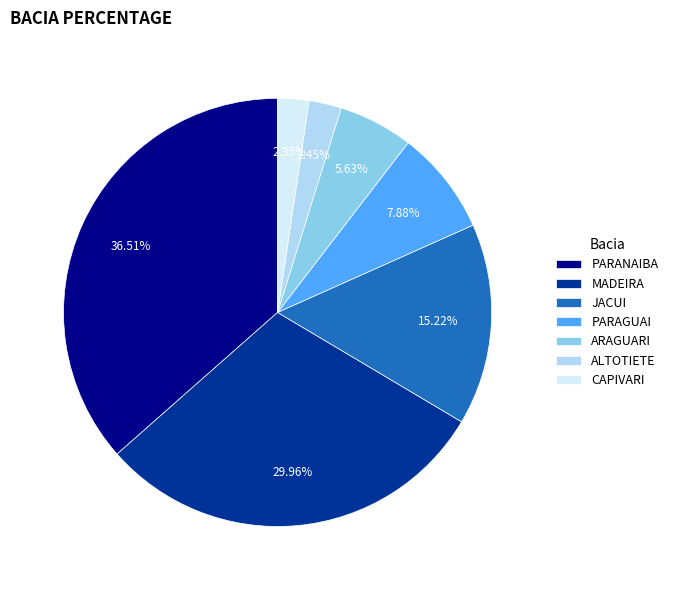

What percentage is NOT represented by ALTOTIETE?

97.5%